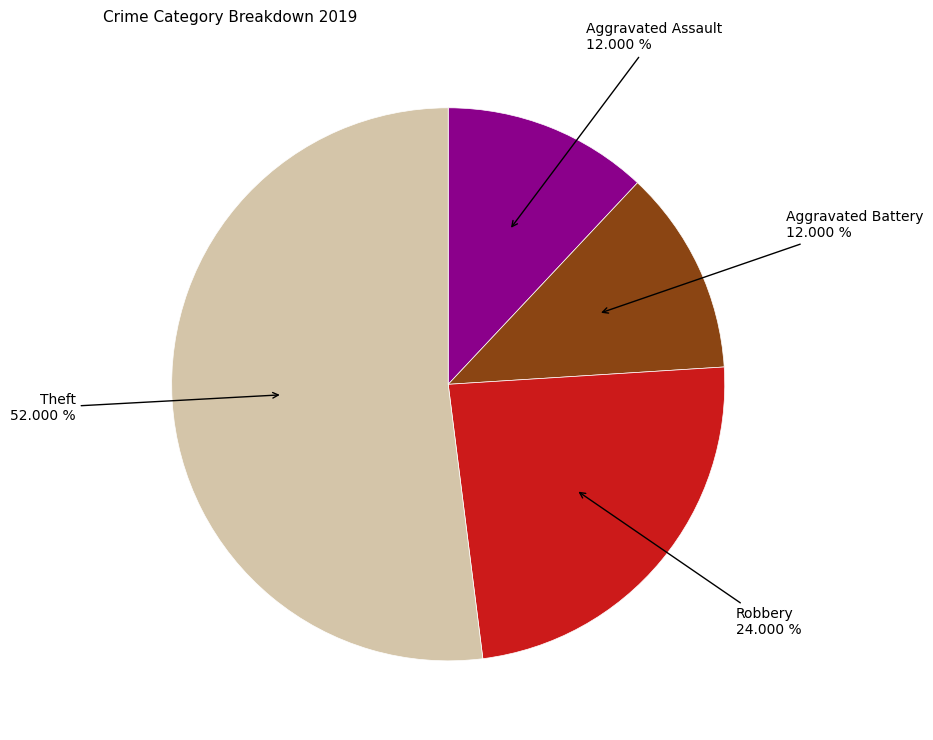

How many segments does this pie chart have?

4